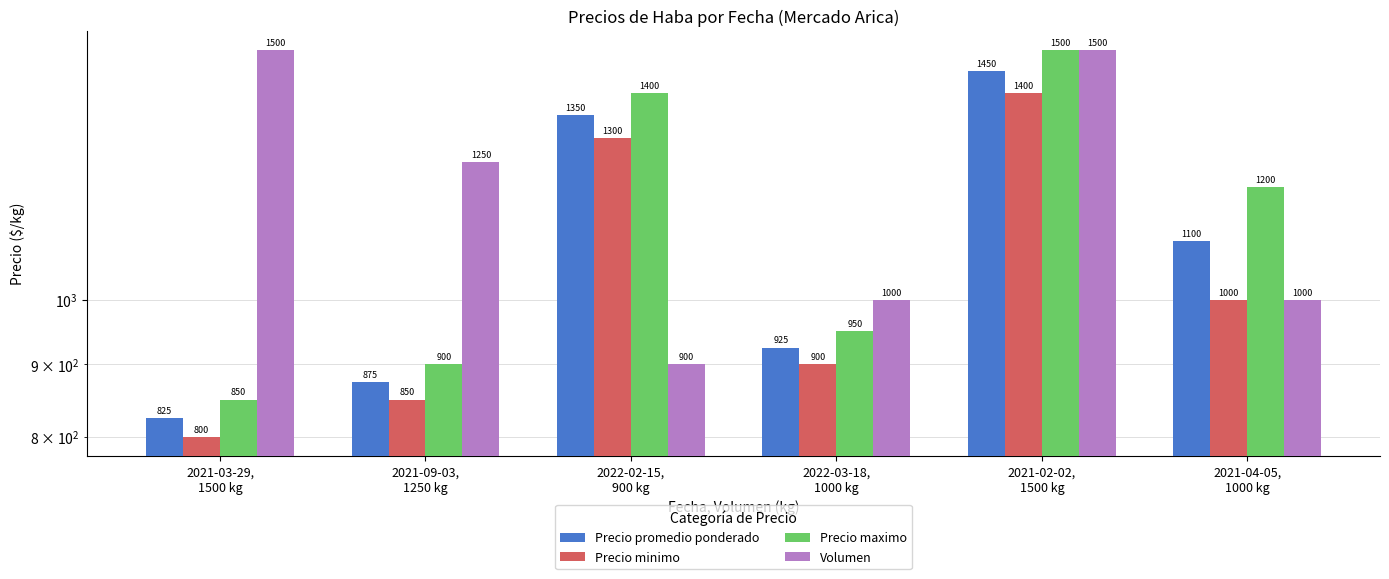

At which category is the sum across all series the highest?

2021-02-02,
1500 kg